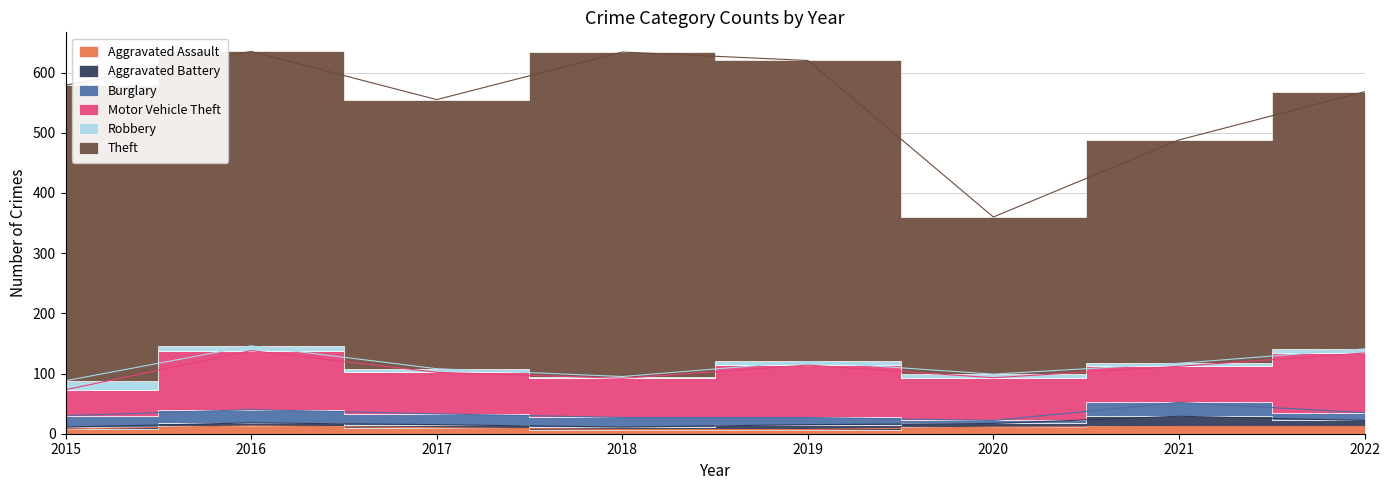

What is the difference between the Motor Vehicle Theft values at 2020 and 2015?

28